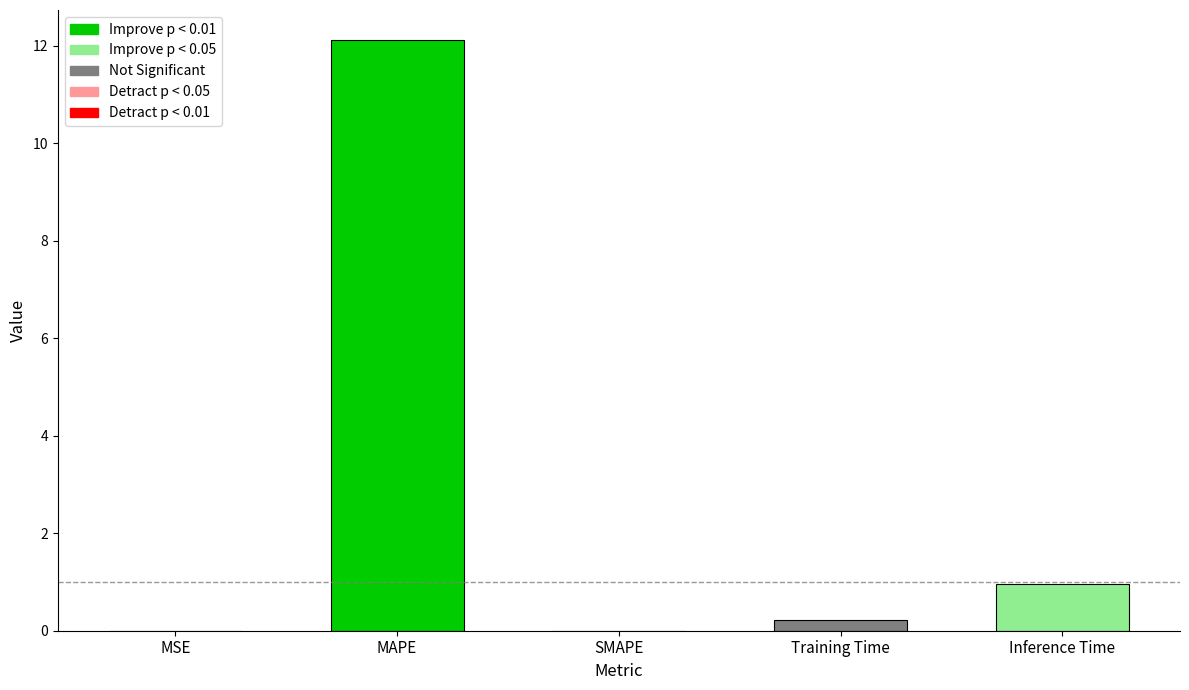

Which has a higher value, Inference Time or MSE?

Inference Time